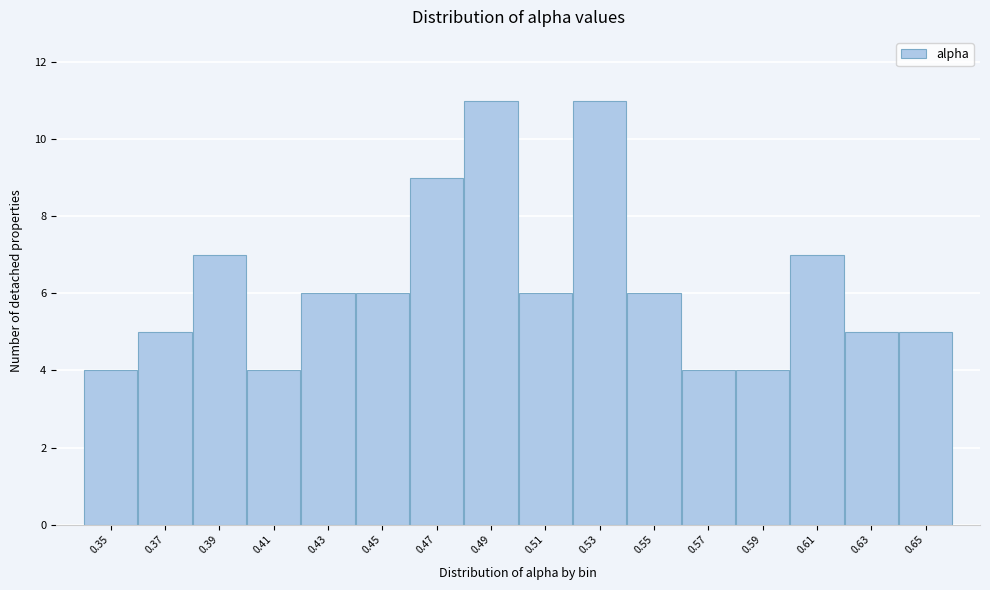

Reading left to right, transcribe all the data shown in this chart.

0.35=4	0.37=5	0.39=7	0.41=4	0.43=6	0.45=6	0.47=9	0.49=11	0.51=6	0.53=11	0.55=6	0.57=4	0.59=4	0.61=7	0.63=5	0.65=5